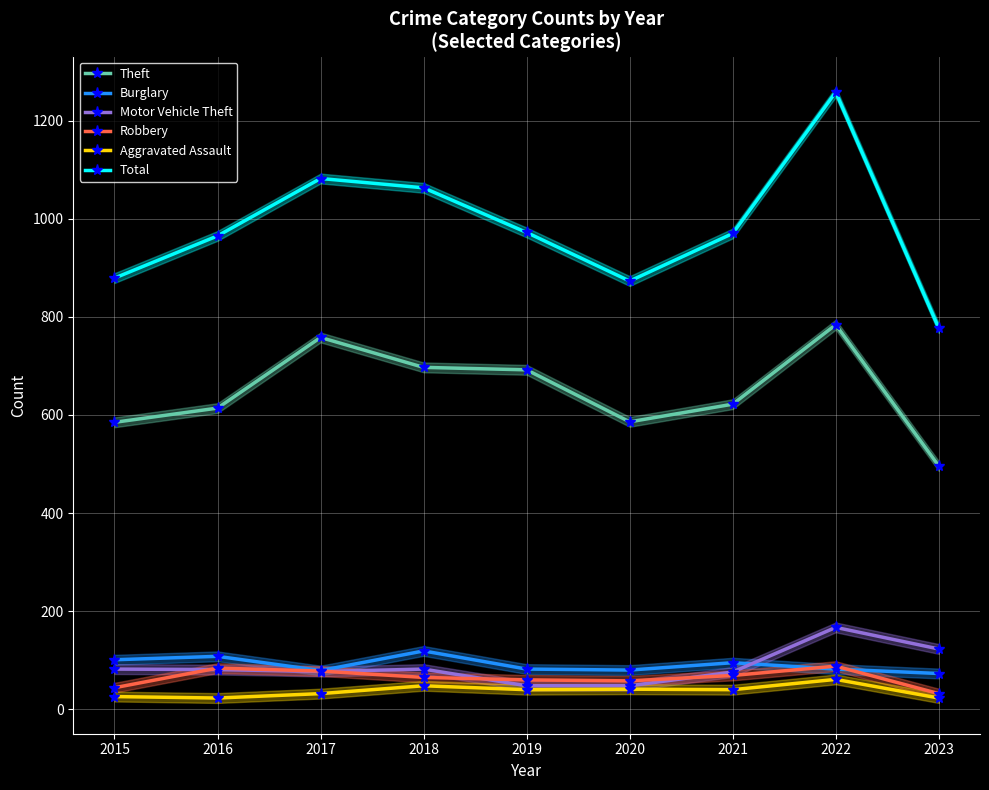

Which series has the largest total across all categories?

Total